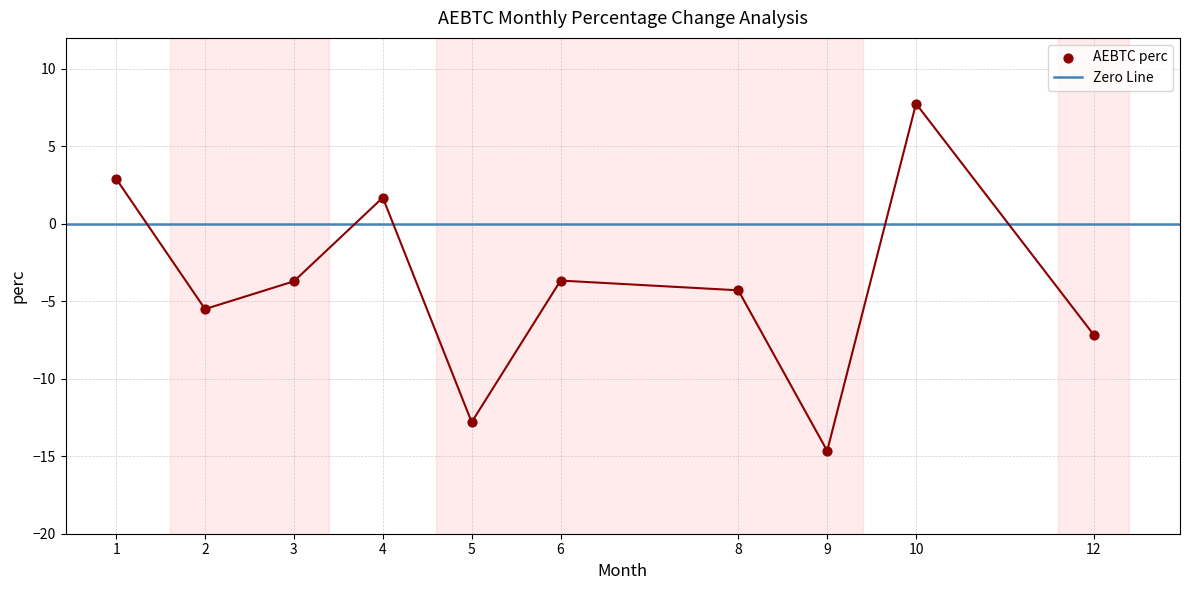

Between 2 and 6, which is larger?

6